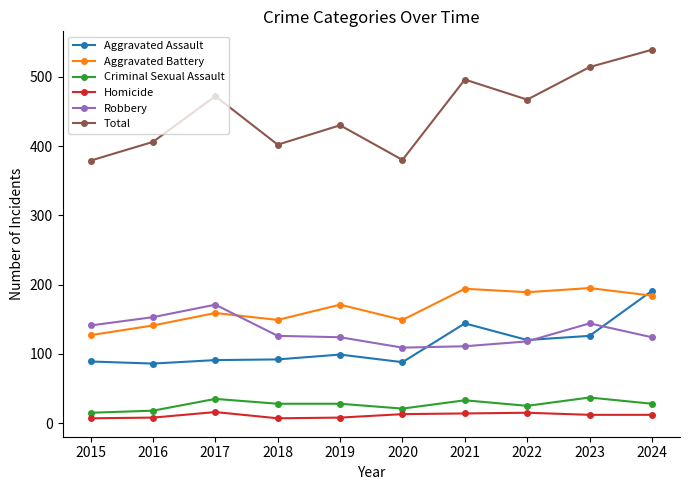

Count the number of data series in this chart.

6